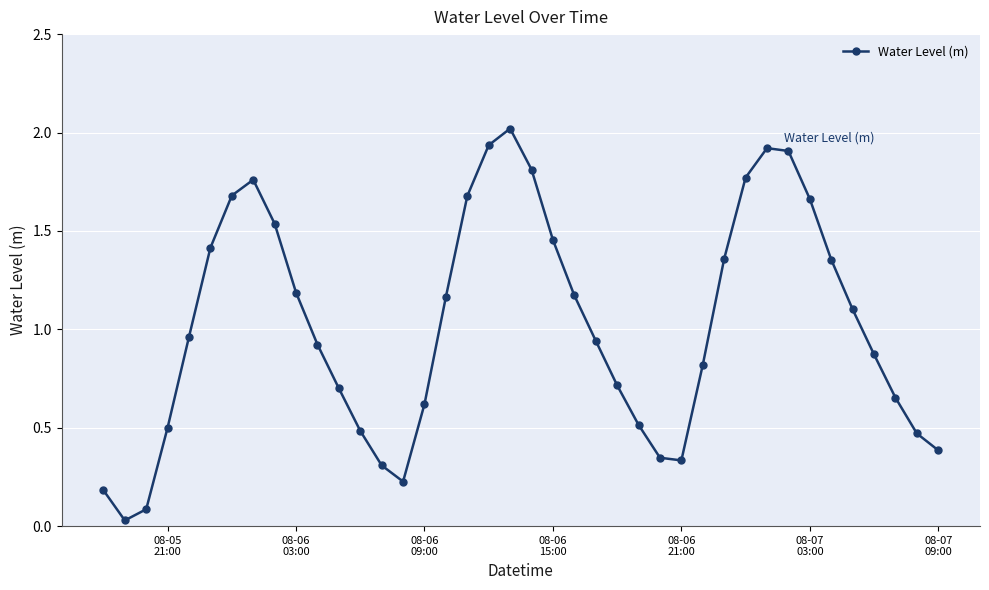

True or false: the data has more than 0 interior local peaks.

True